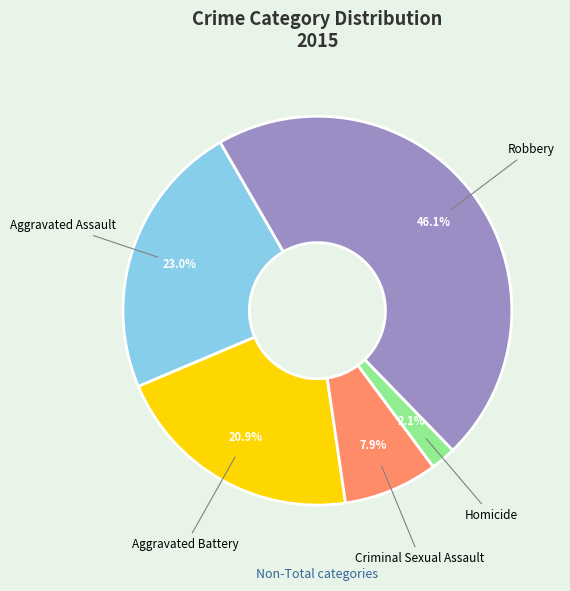

Is there a majority slice in this chart?

No